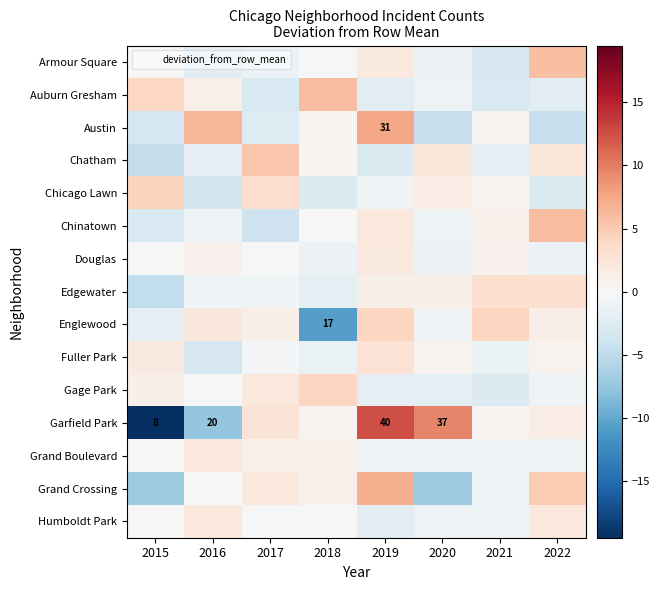

Which label corresponds to the largest value in the chart?

2019